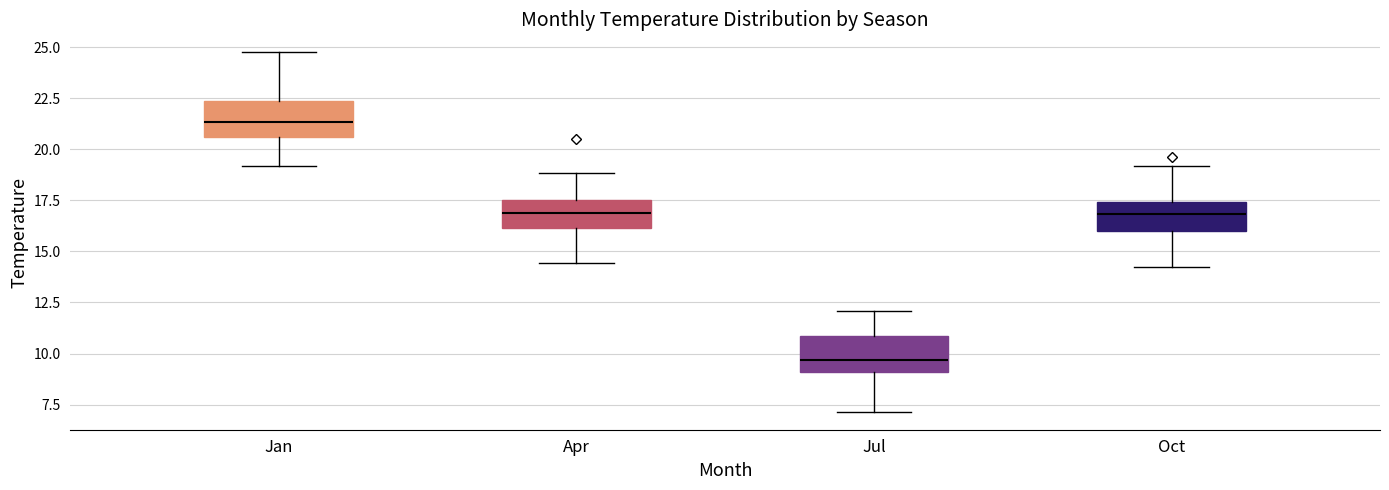

Reading left to right, transcribe this box plot: for each box, give where its median line is, the range the box spans, and where its two whiskers end, as read against the y-axis. The values are not printed on the chart, so give them approximately, as read against the axis.

Jan: median 21.5, box 20.5 to 22.5, whiskers 19.0 to 25.0
Apr: median 17.0, box 16.0 to 17.5, whiskers 14.5 to 19.0
Jul: median 9.5, box 9.0 to 11.0, whiskers 7.0 to 12.0
Oct: median 17.0, box 16.0 to 17.5, whiskers 14.0 to 19.0